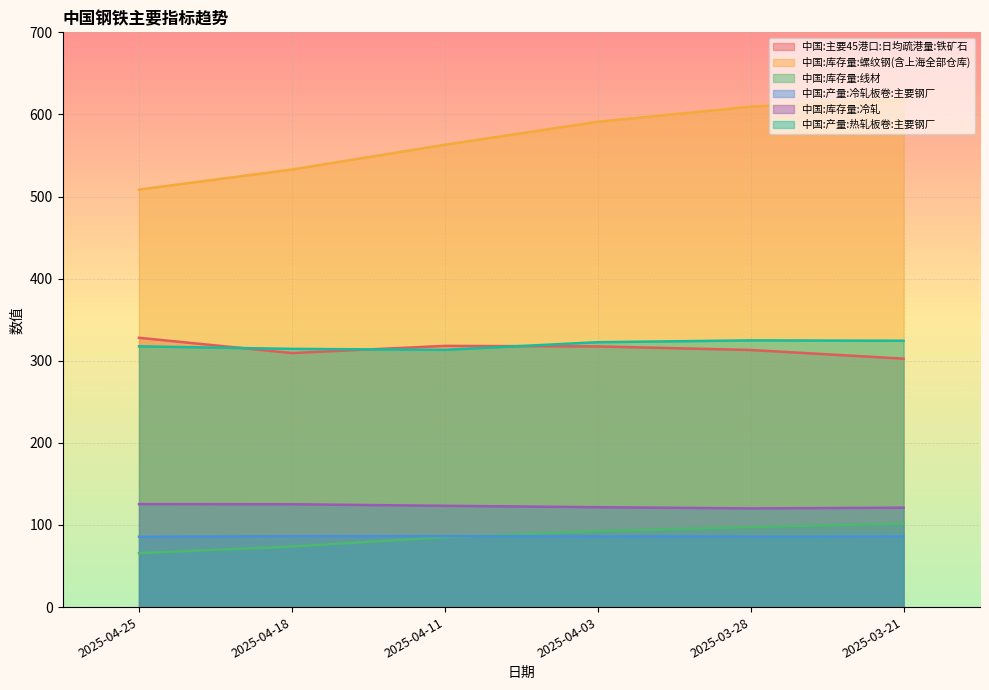

True or false: 中国:产量:热轧板卷:主要钢厂 and 中国:库存量:螺纹钢(含上海全部仓库) cross at least once.

False